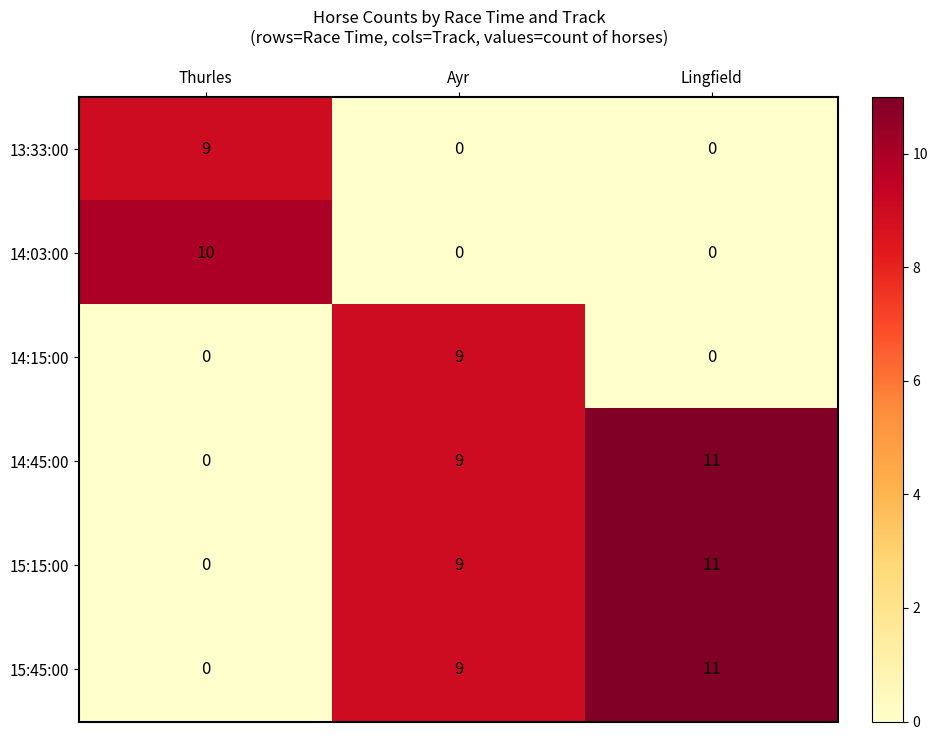

The value of 15:15:00 at Thurles is 0. True or false?

True